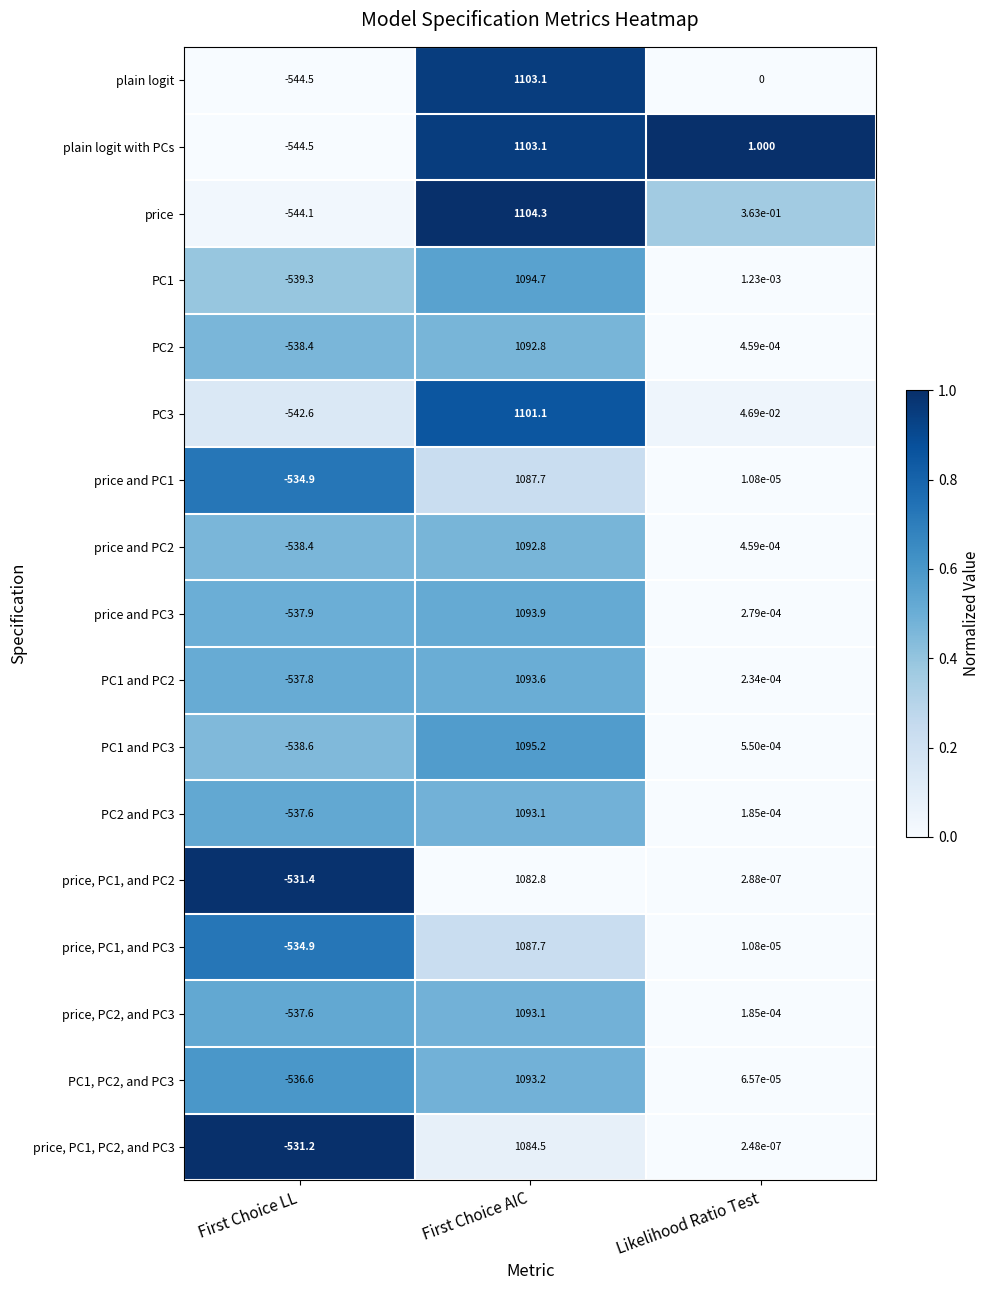

How many data points does each series have?

3